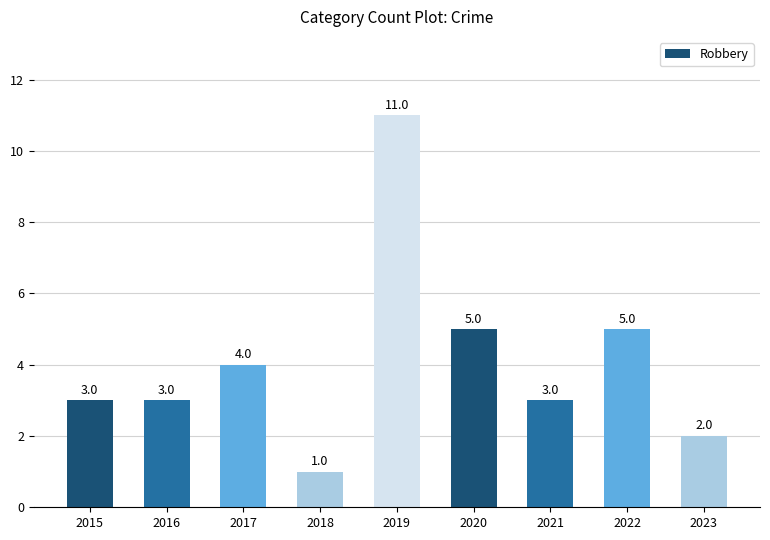

What is the value of the 8th bar from the left?

5